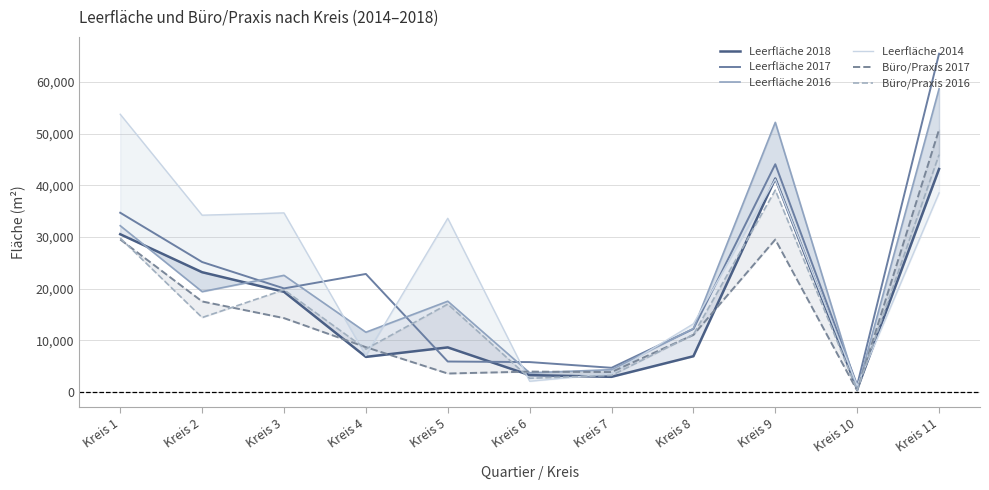

What is the difference between the maximum and minimum values in the Büro/Praxis 2016 series?

45566